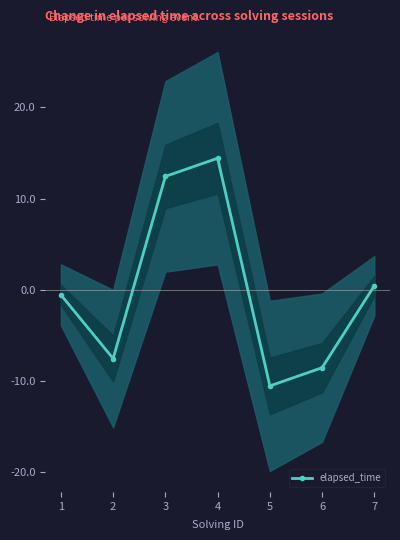

Does the chart have visible grid lines?

No